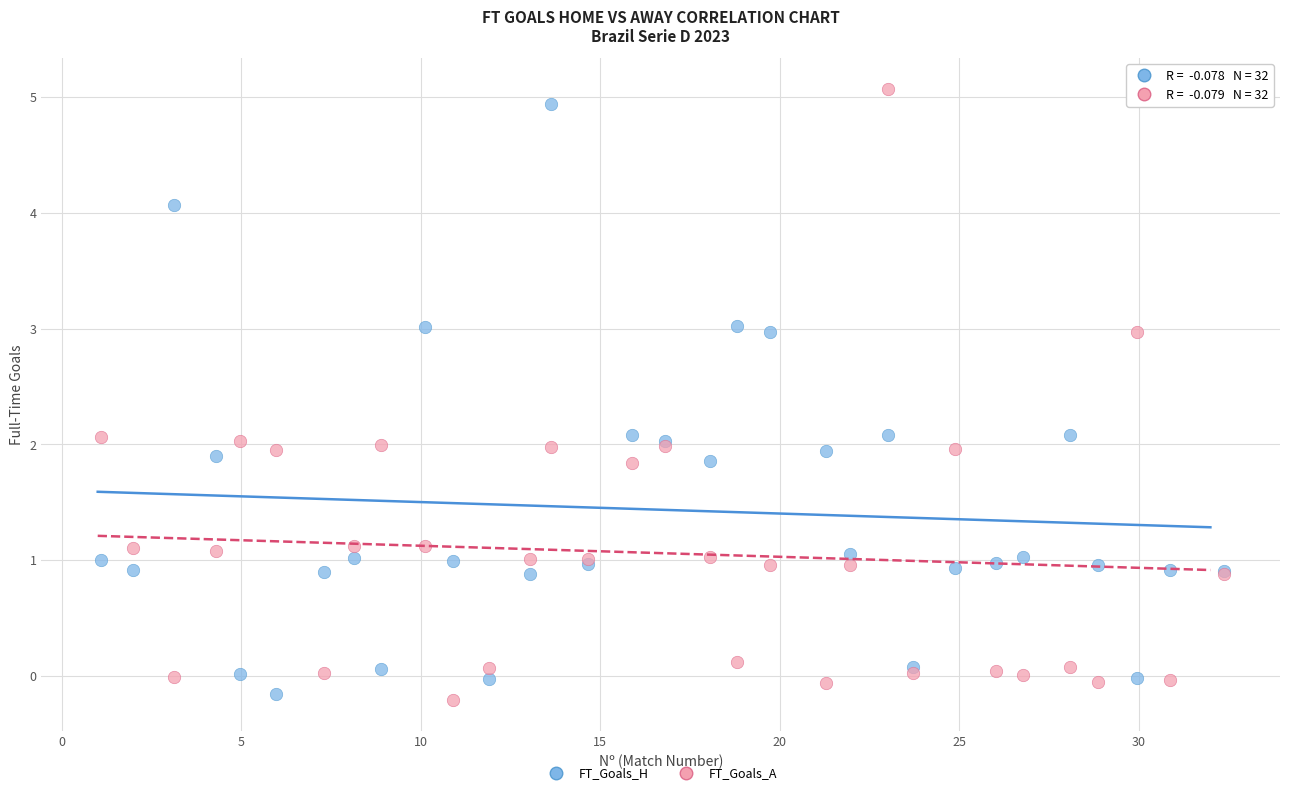

What is the X range (max minus min) for the scatter plot?

31.3